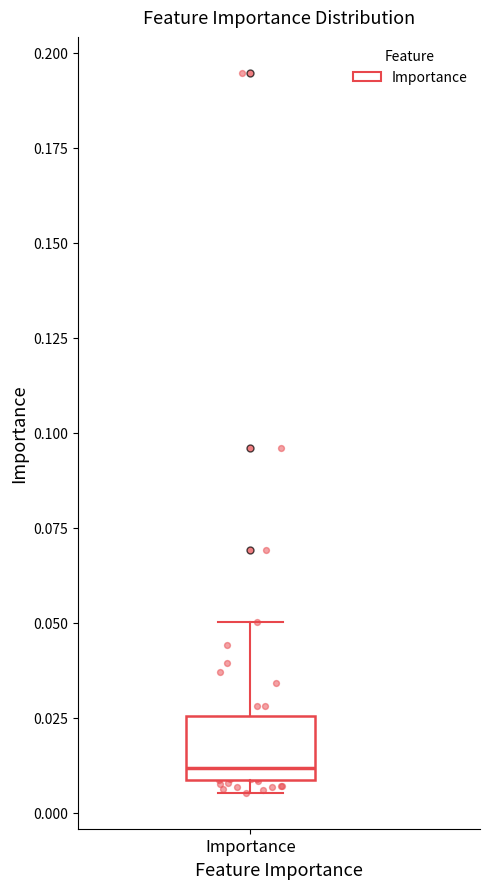

Where does the upper whisker of the box for Importance end on the y-axis? The values are not printed on the chart, so give them approximately, as read against the axis.

0.050